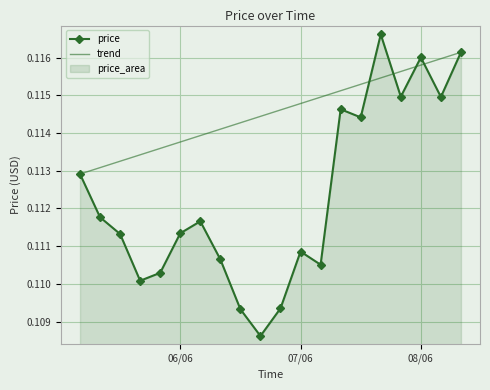

What is the sum of all price values?

2.2